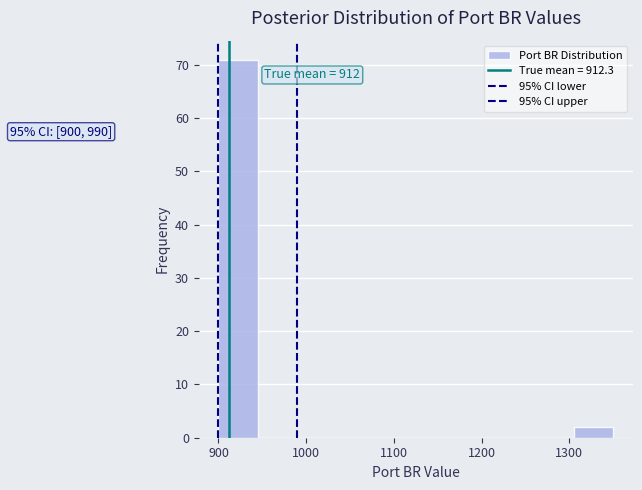

Over which range of the x-axis is the bar tallest?

900 to 945